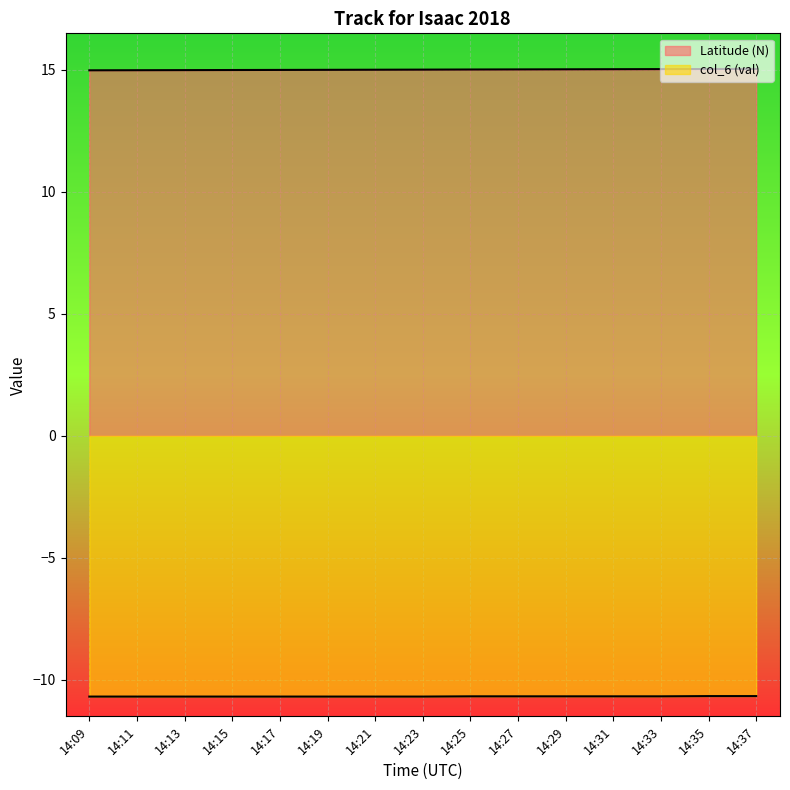

Between 14:27 and 14:23, which is larger?

14:27